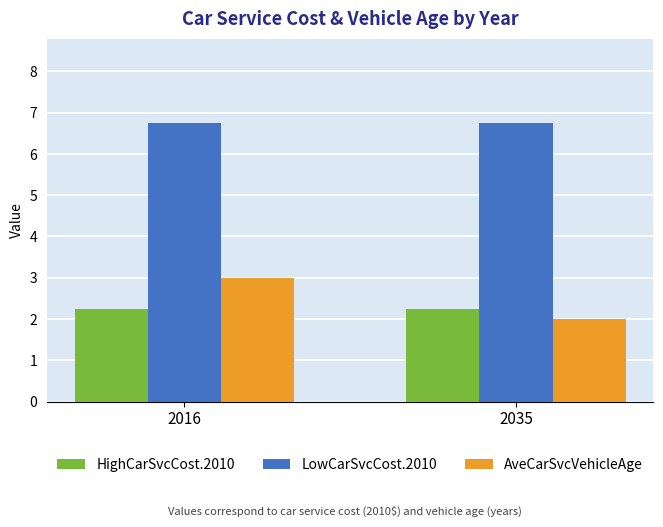

At 2035, list the series in order from largest to smallest.

LowCarSvcCost.2010, HighCarSvcCost.2010, AveCarSvcVehicleAge